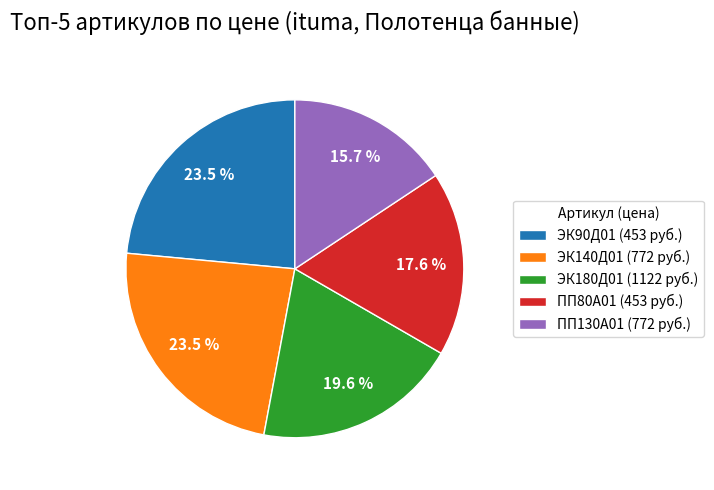

To the nearest percent, what is the difference between the ЭК90Д01 (453 руб.) and ЭК140Д01 (772 руб.) slice percentages?

0%